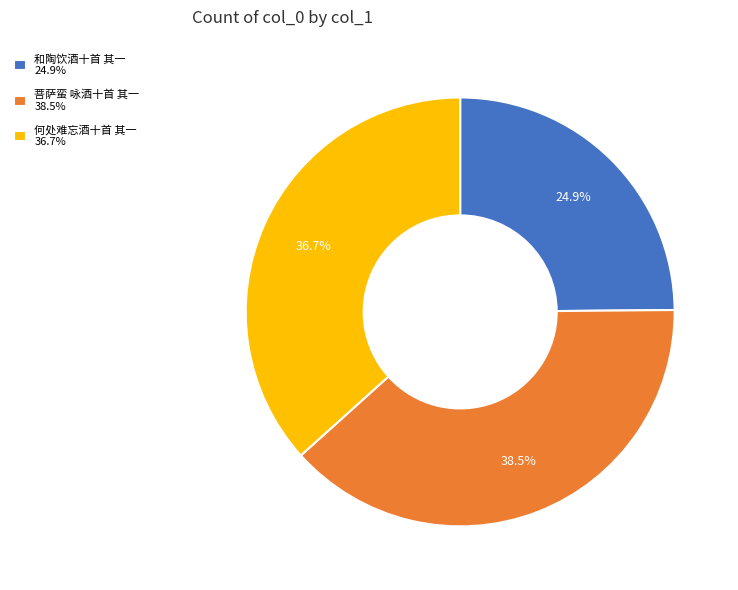

Rank the categories by value from highest to lowest.

菩萨蛮 咏酒十首 其一, 何处难忘酒十首 其一, 和陶饮酒十首 其一